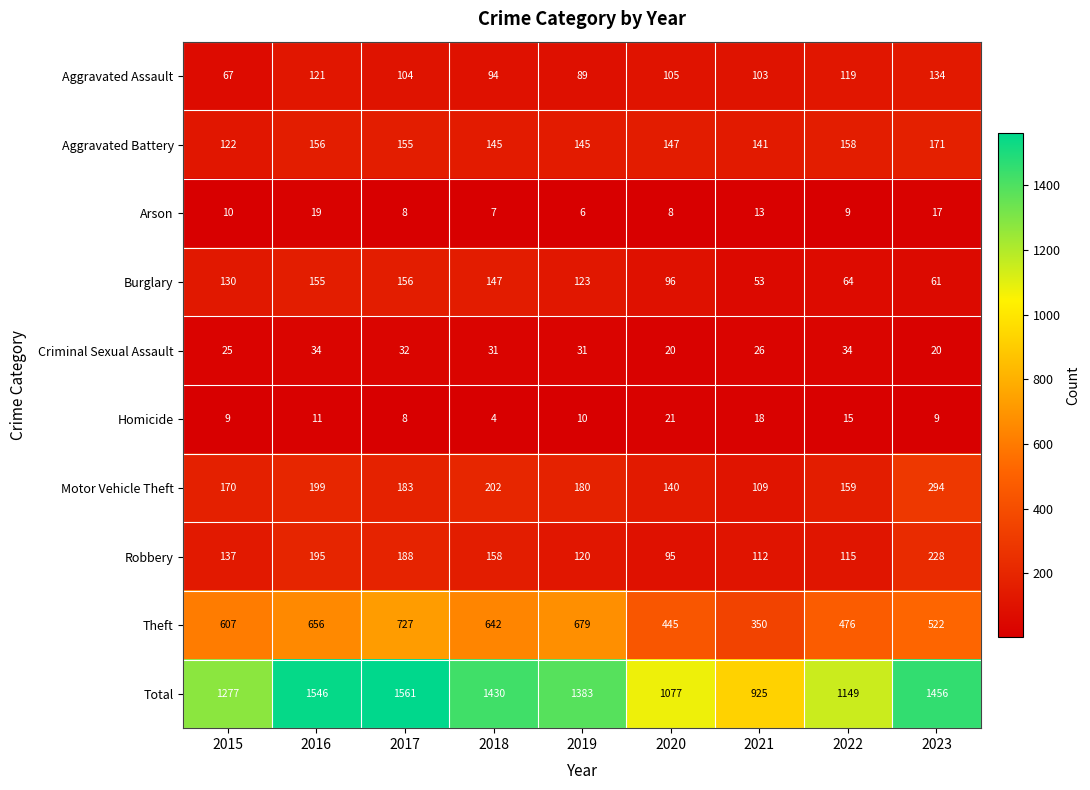

The Criminal Sexual Assault series shows 55 at 2022. True or false?

False